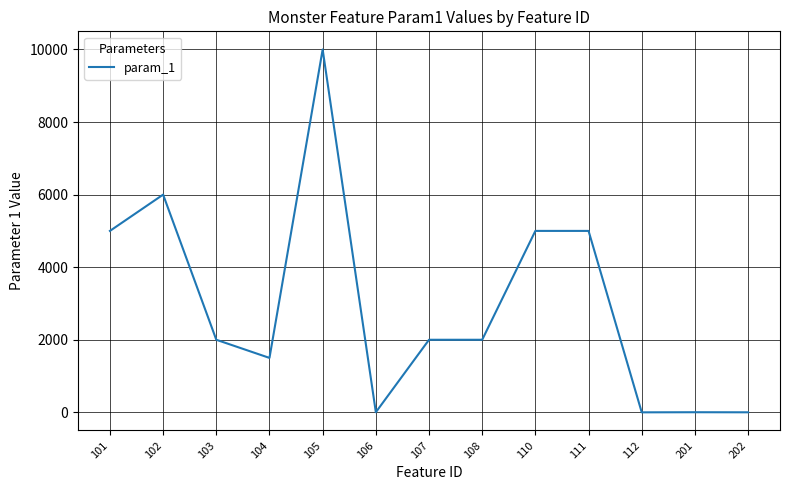

The value at 110 is 8595. True or false?

False